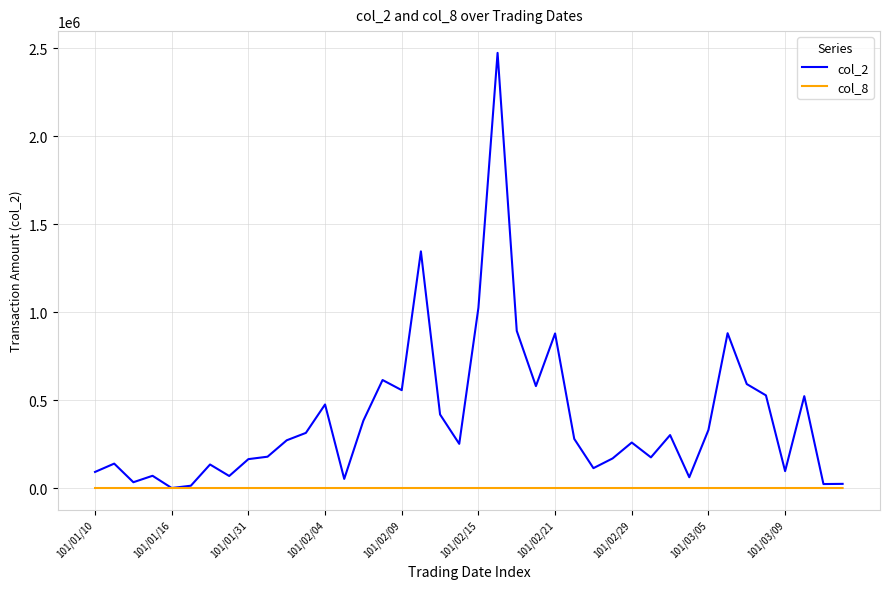

Which series has the largest total across all categories?

col_2